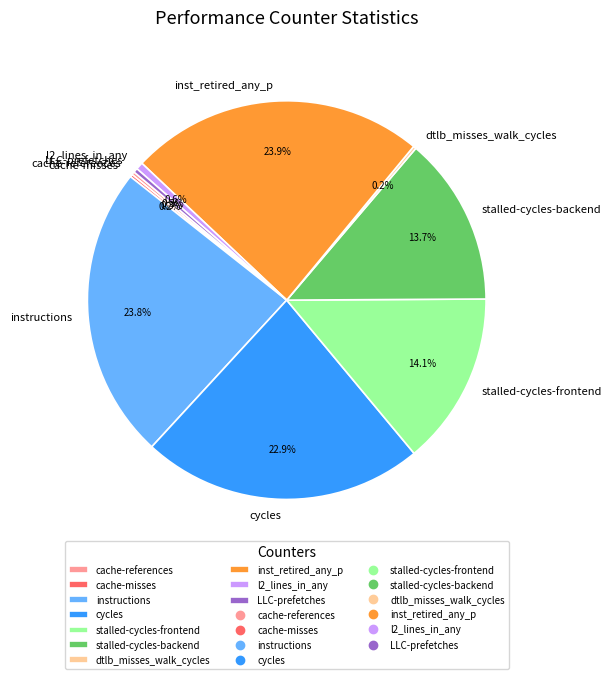

What percentage is NOT represented by instructions?

76.2%